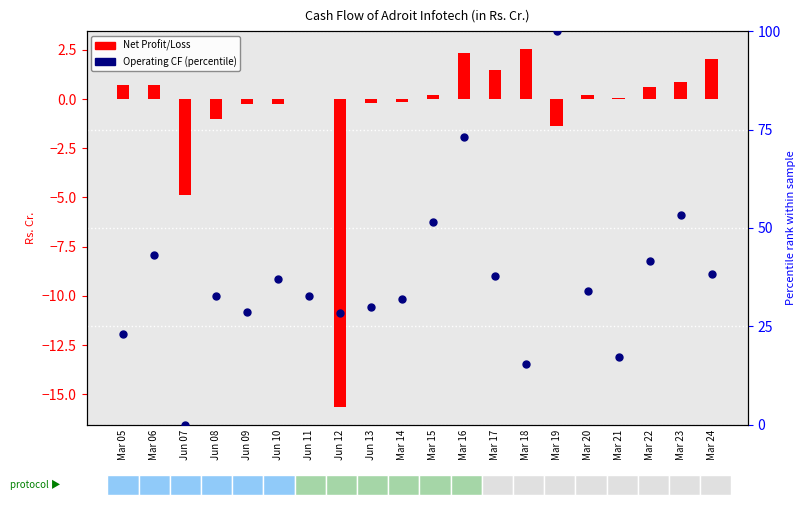

At how many categories does at least one series exceed 59?

2